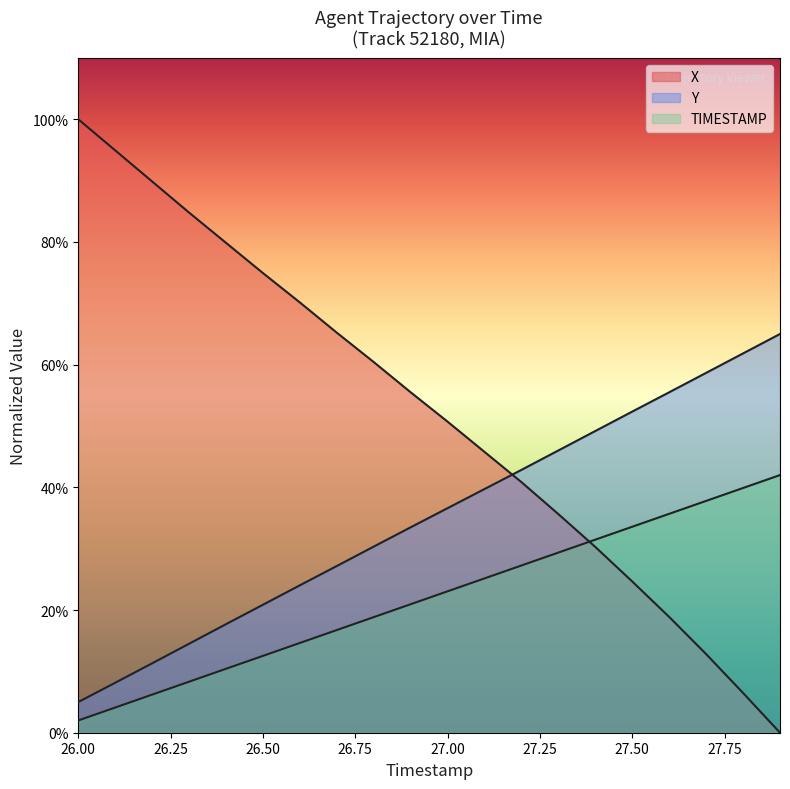

What is the value of the X point at the 8th from the left?

65.2